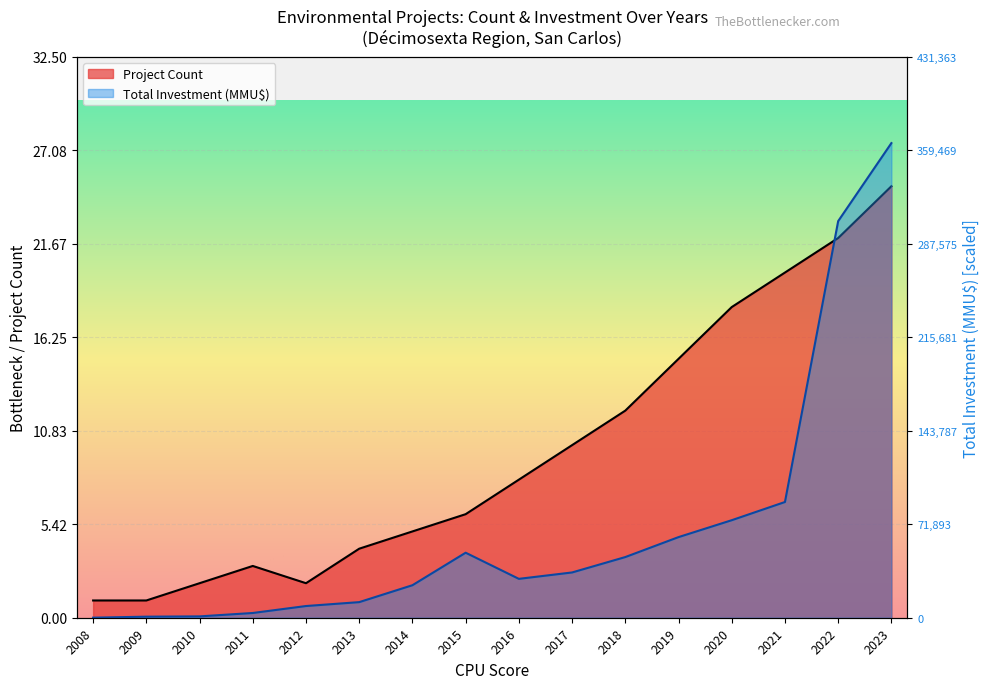

Between 2013 and 2012, which is larger?

2013